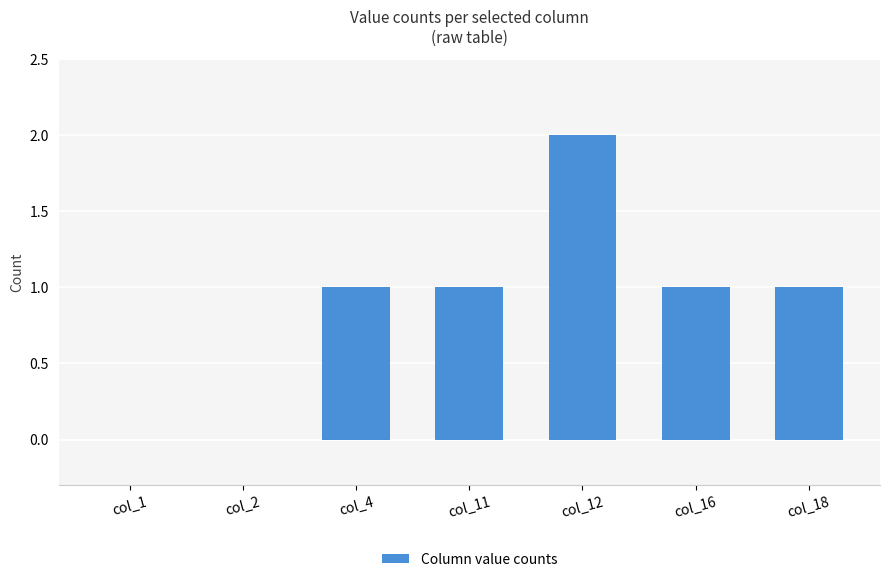

Count the number of categories in the chart.

7